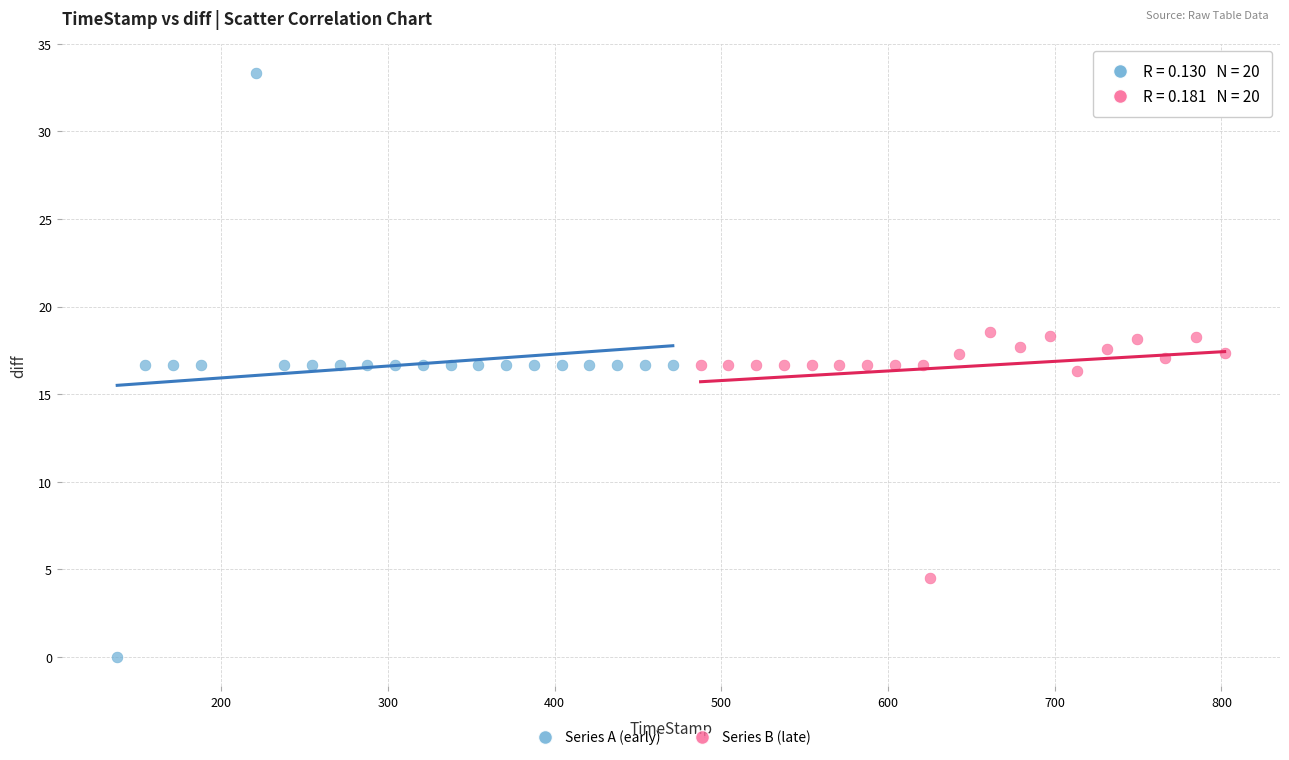

What are all the series names shown in the legend?

Series A (early), Series B (late)